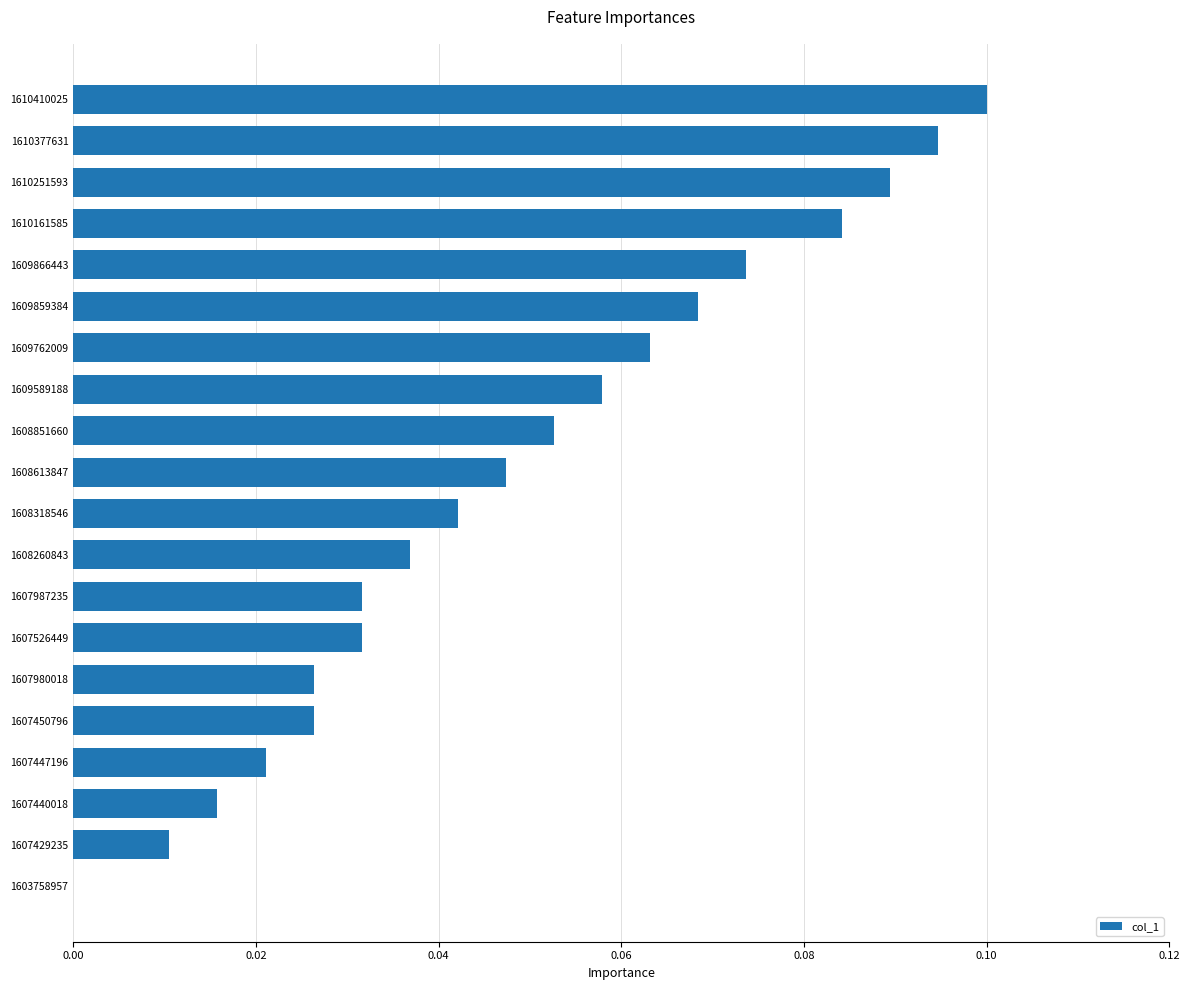

Which has a higher value, 1610161585 or 1608851660?

1610161585